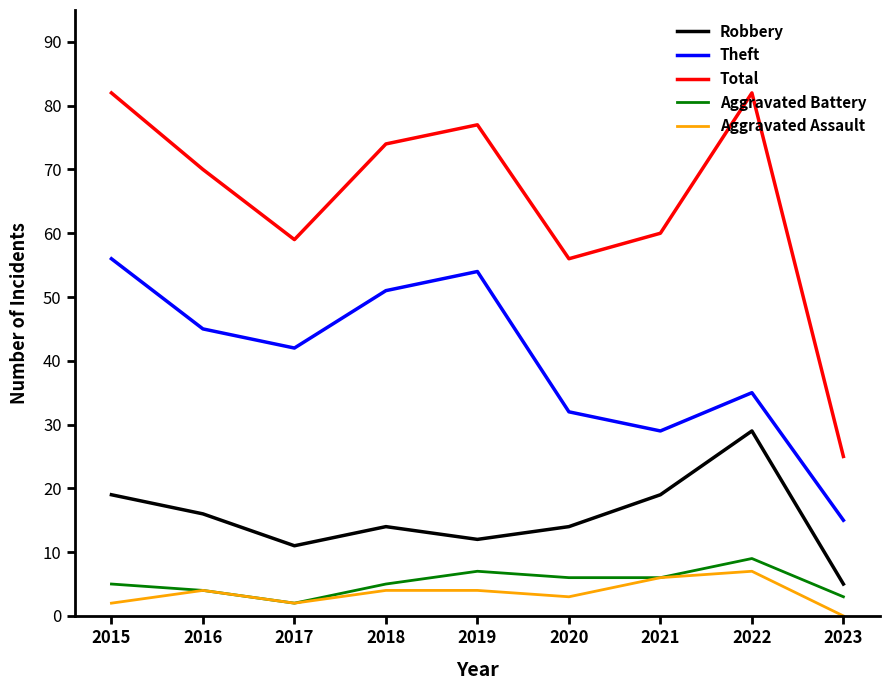

In Aggravated Assault, how many points are lower than both neighbors (excluding endpoints)?

2